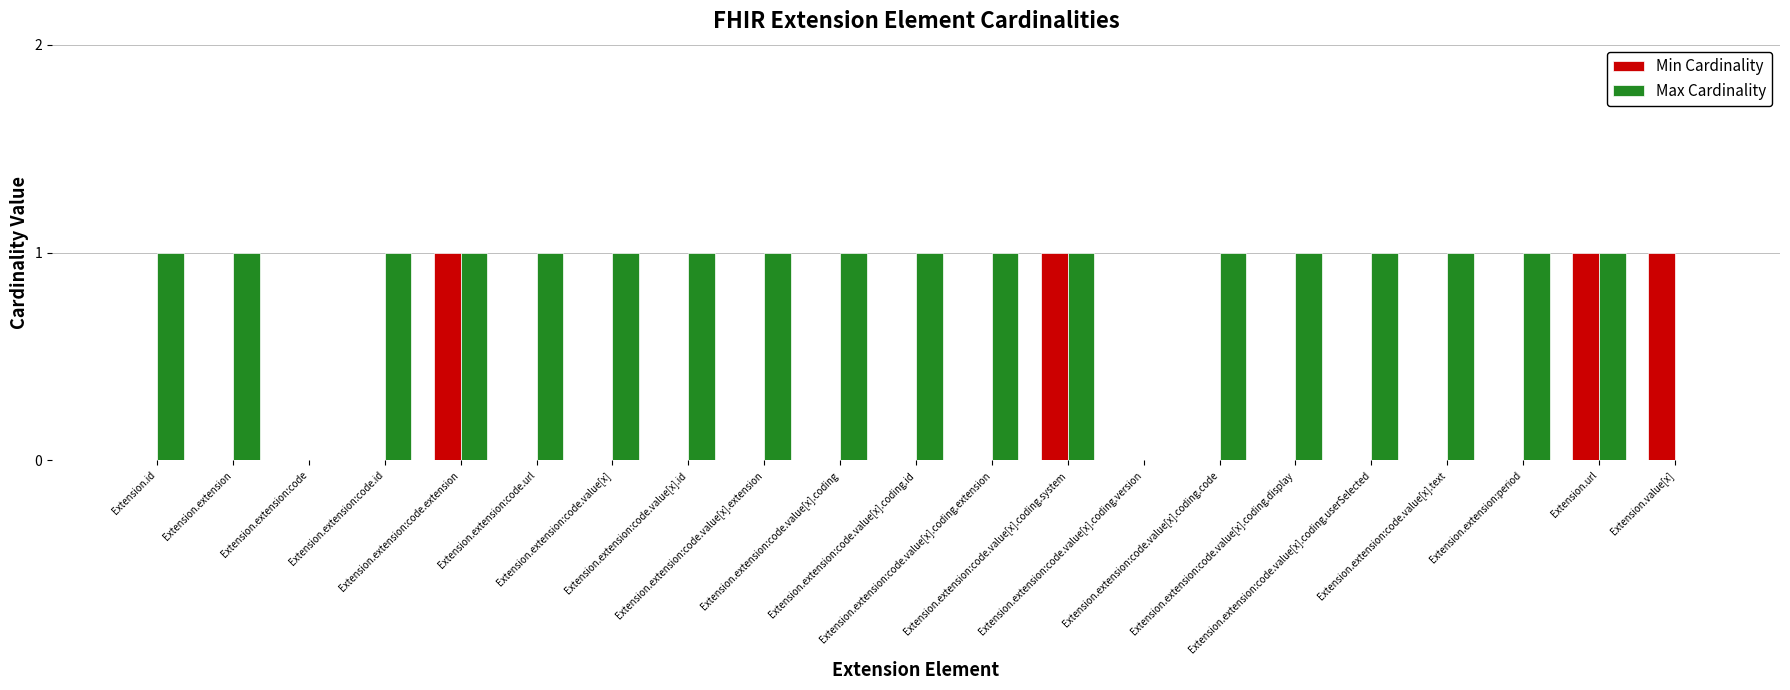

What is the sum of all Min Cardinality values?

4